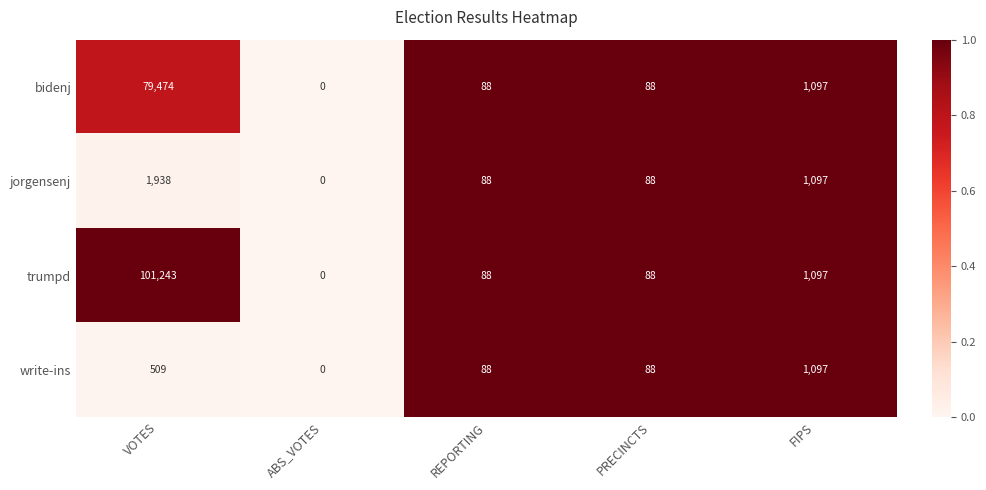

What is the average value of the trumpd series?

20503